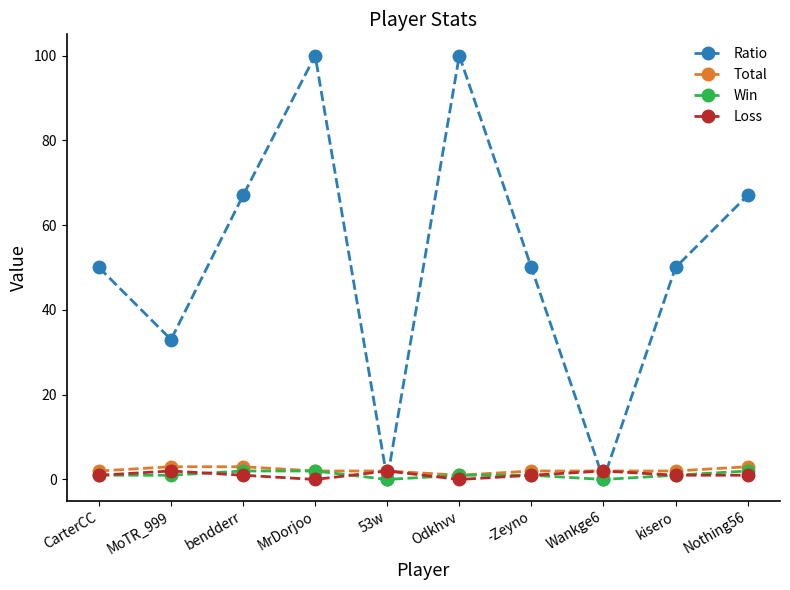

Reading left to right, list all the values displayed in this chart.

Ratio: CarterCC=50	MoTR_999=33	bendderr=67	MrDorjoo=100	53w=0	Odkhvv=100	-Zeyno=50	Wankge6=0	kisero=50	Nothing56=67
Total: CarterCC=2	MoTR_999=3	bendderr=3	MrDorjoo=2	53w=2	Odkhvv=1	-Zeyno=2	Wankge6=2	kisero=2	Nothing56=3
Win: CarterCC=1	MoTR_999=1	bendderr=2	MrDorjoo=2	53w=0	Odkhvv=1	-Zeyno=1	Wankge6=0	kisero=1	Nothing56=2
Loss: CarterCC=1	MoTR_999=2	bendderr=1	MrDorjoo=0	53w=2	Odkhvv=0	-Zeyno=1	Wankge6=2	kisero=1	Nothing56=1